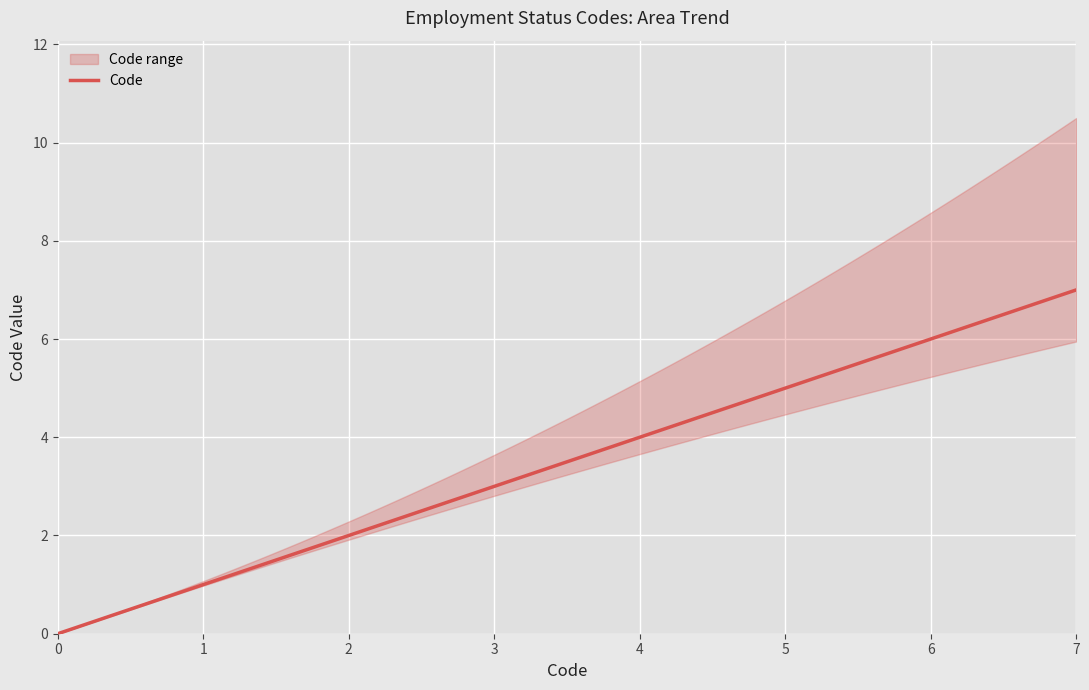

The value at Non rétribué is 7. True or false?

True